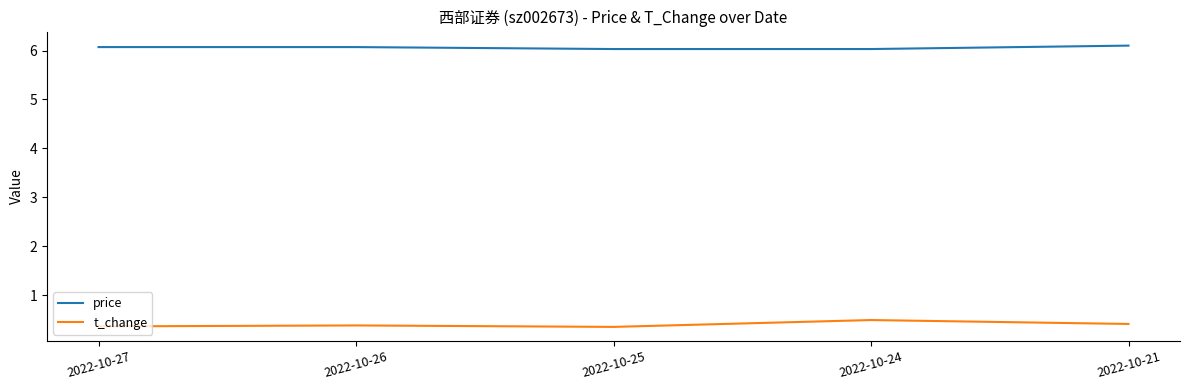

Which series has the largest total across all categories?

price